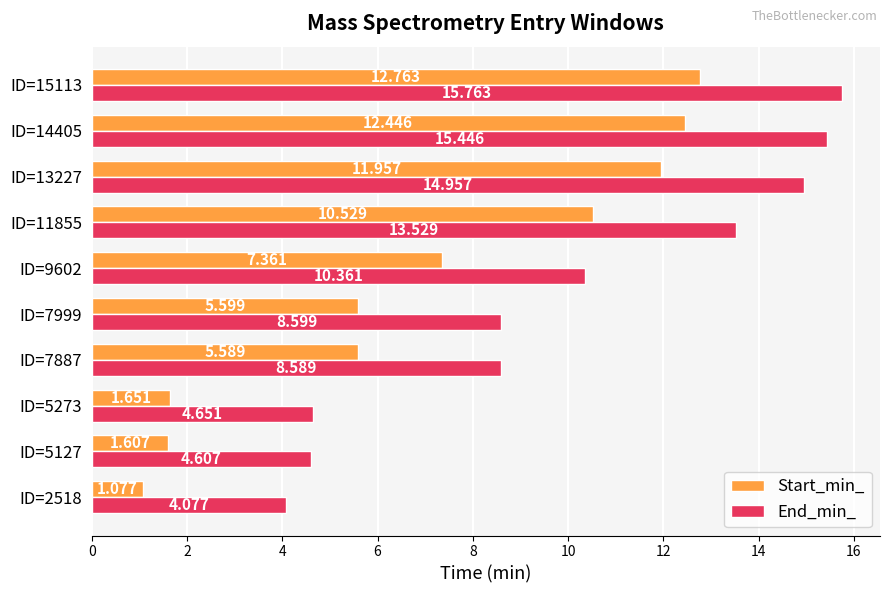

Rank the series by their maximum value, from highest to lowest.

End_min_, Start_min_